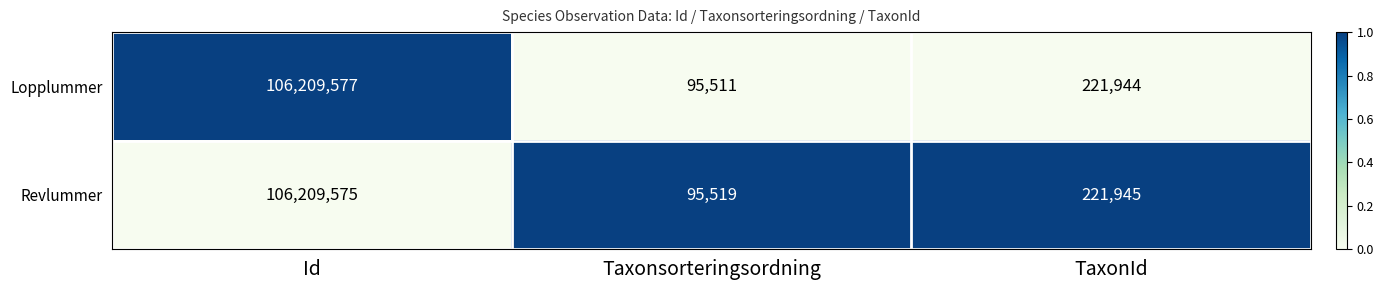

Which series changed the most between Id and Taxonsorteringsordning?

Lopplummer